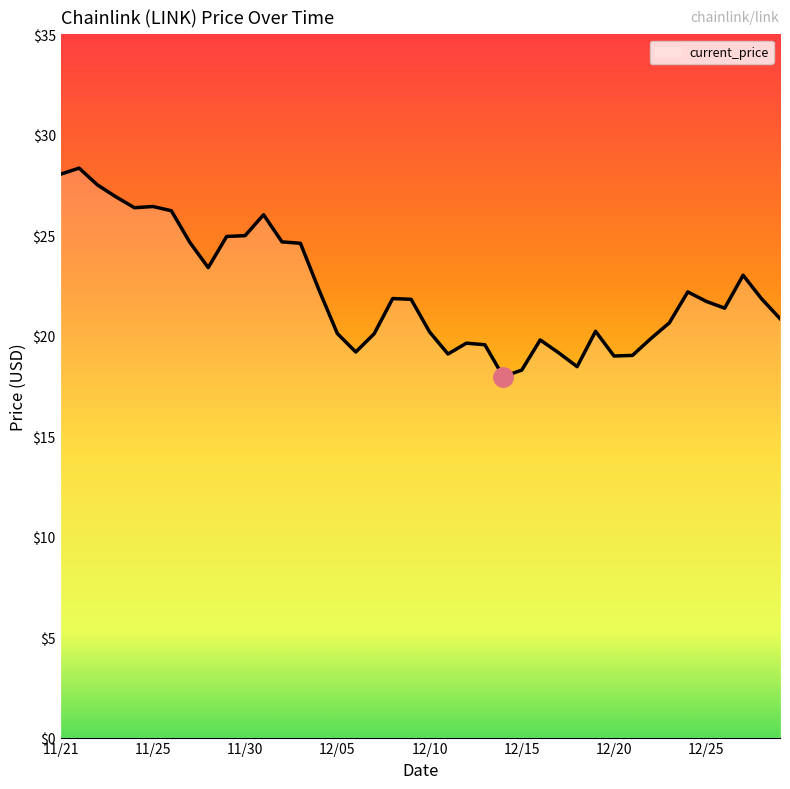

What is the greatest value displayed?

28.3